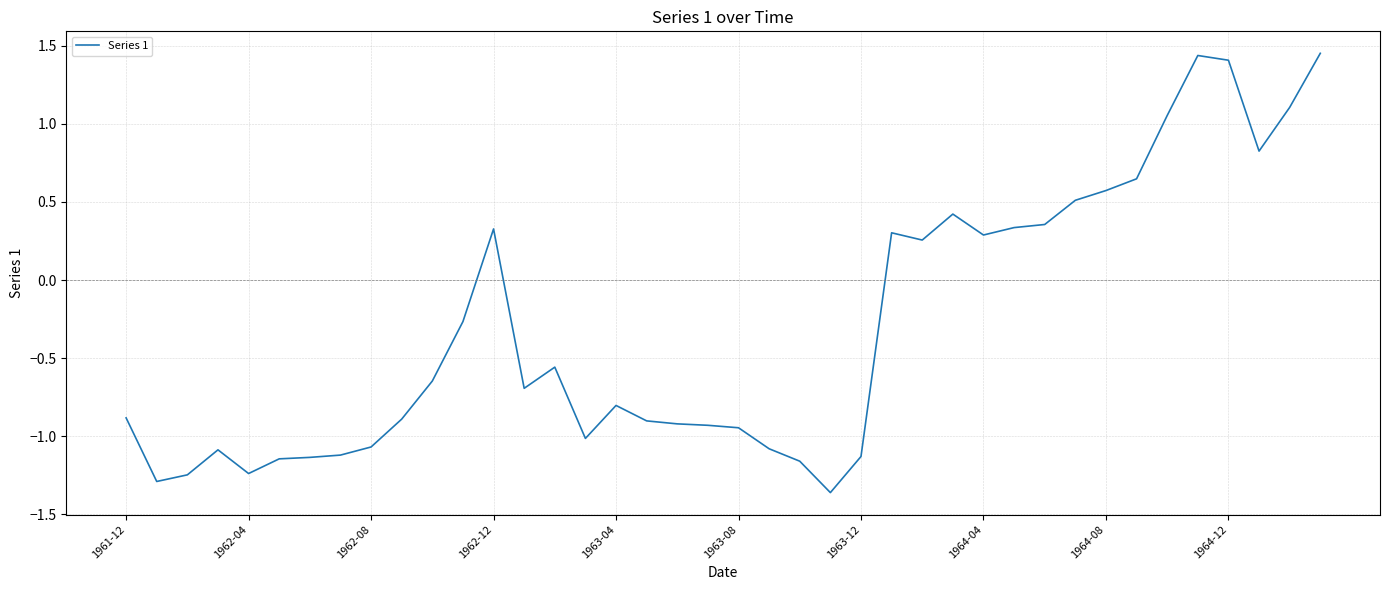

What is the value of the 24th point from the left?

-1.4